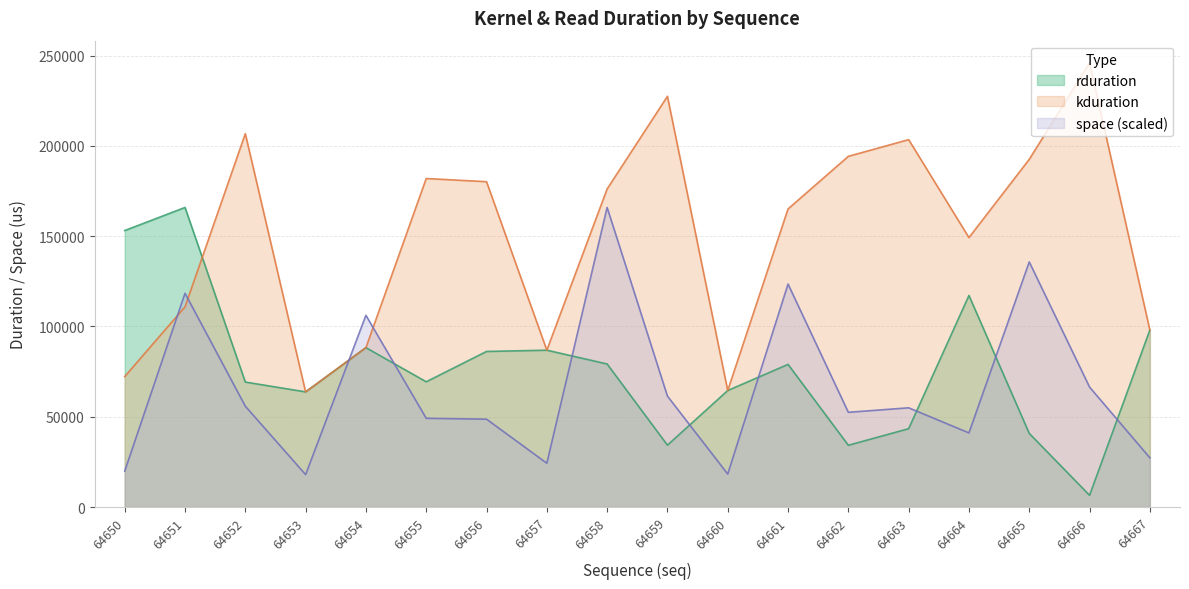

What is the difference between the maximum and minimum values in the rduration series?

159455.0